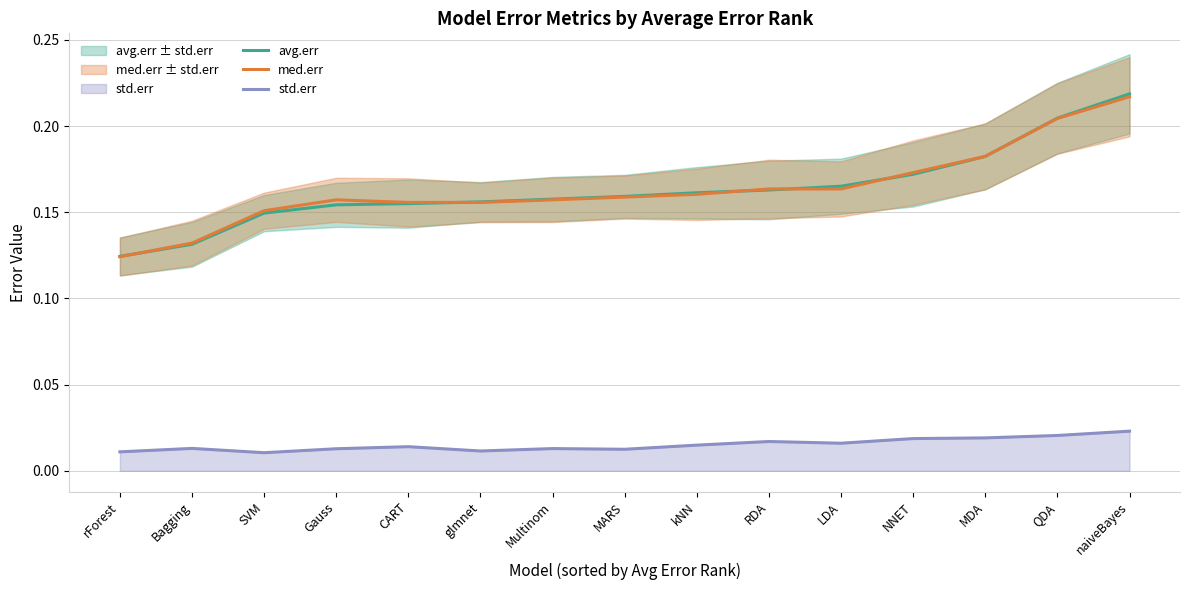

Does the chart have visible grid lines?

Yes